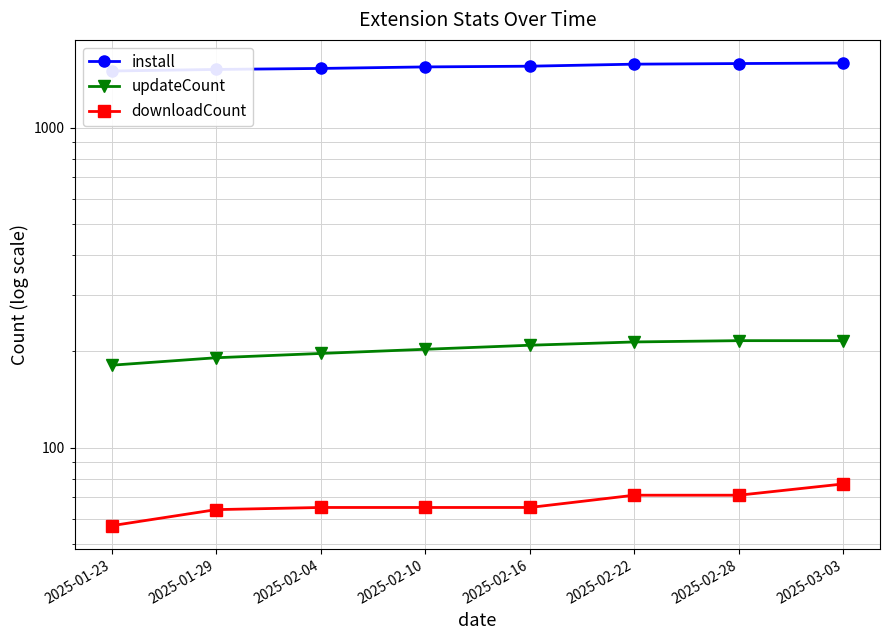

True or false: downloadCount and updateCount intersect in this chart.

False